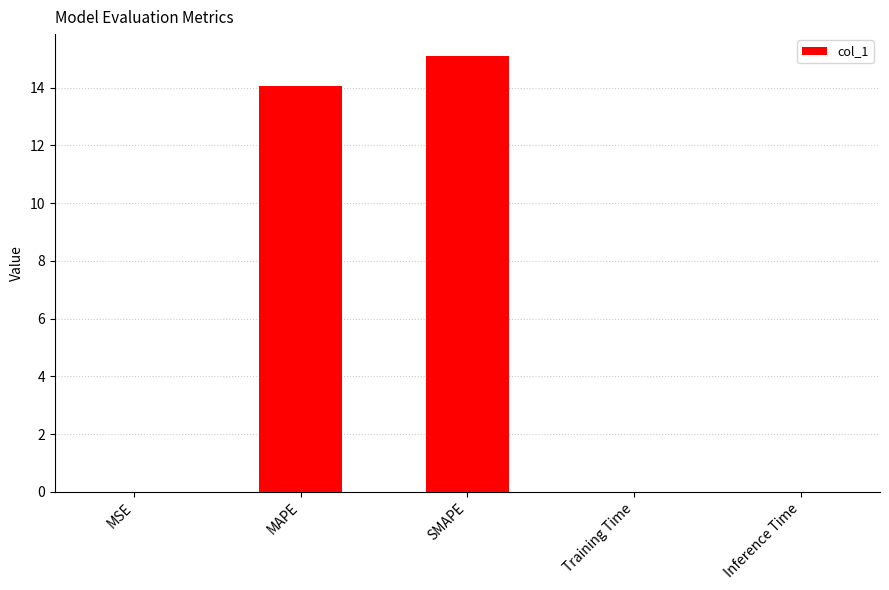

What is the maximum value shown in the chart?

15.1